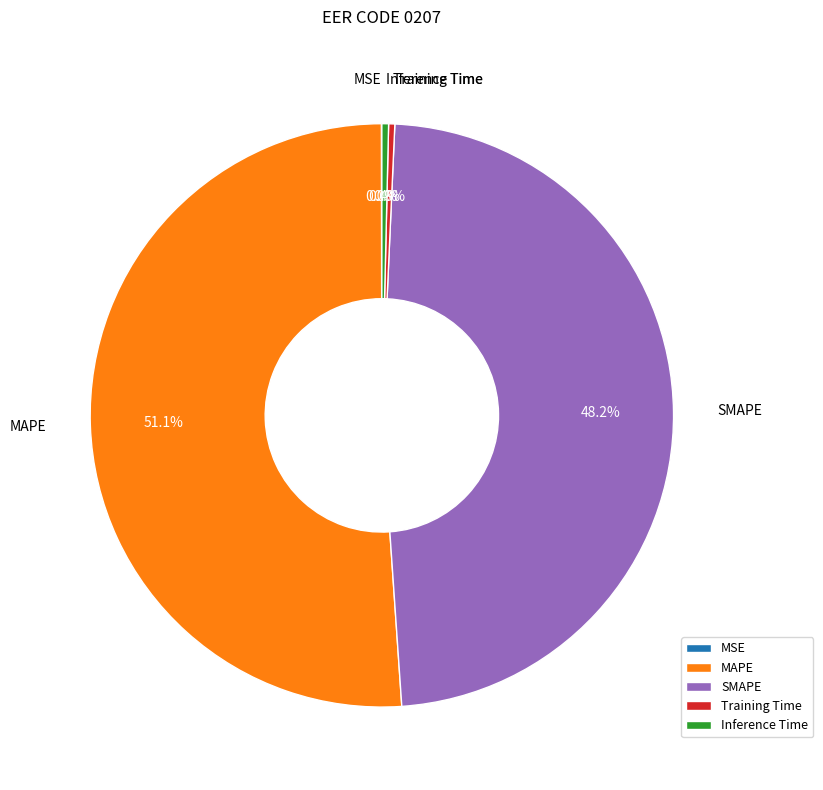

Between Inference Time and MAPE, which is larger?

MAPE